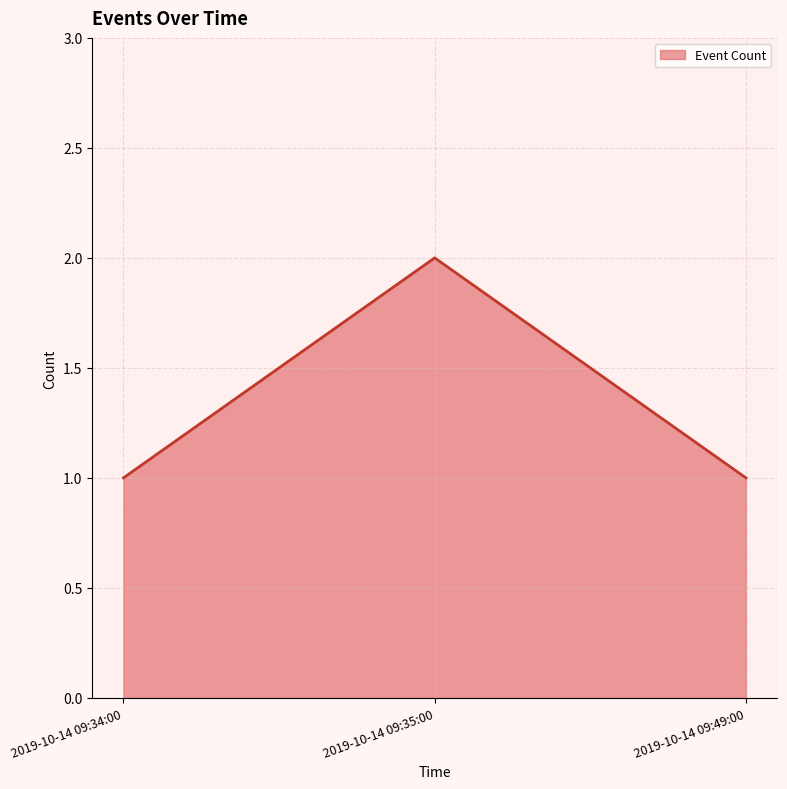

Count the number of categories in the chart.

3